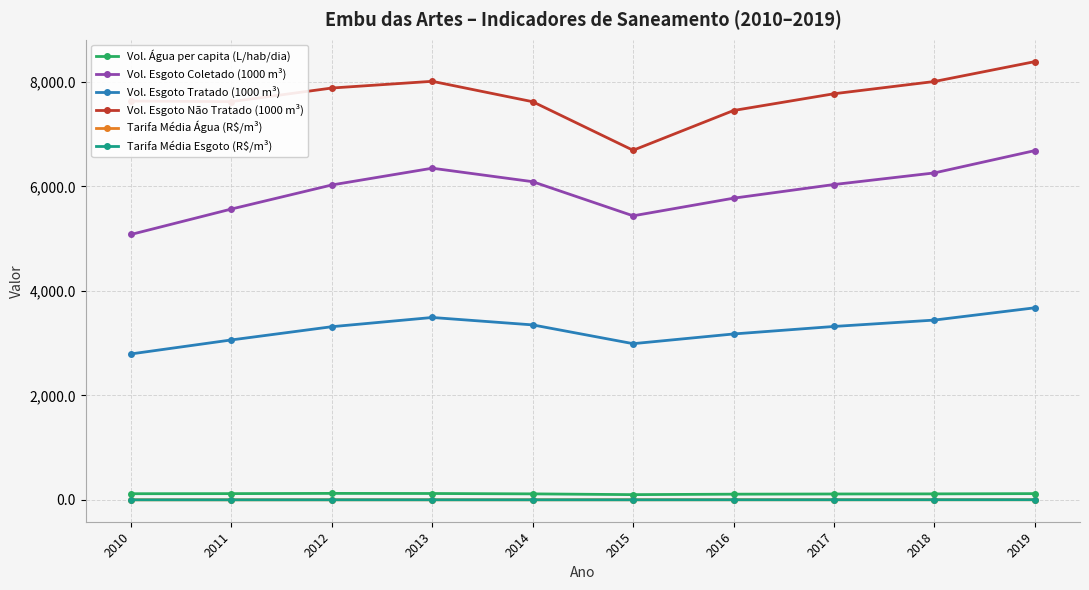

True or false: Vol. Esgoto Coletado (1000 m³) has a value of 3166.9 at 2017.

False